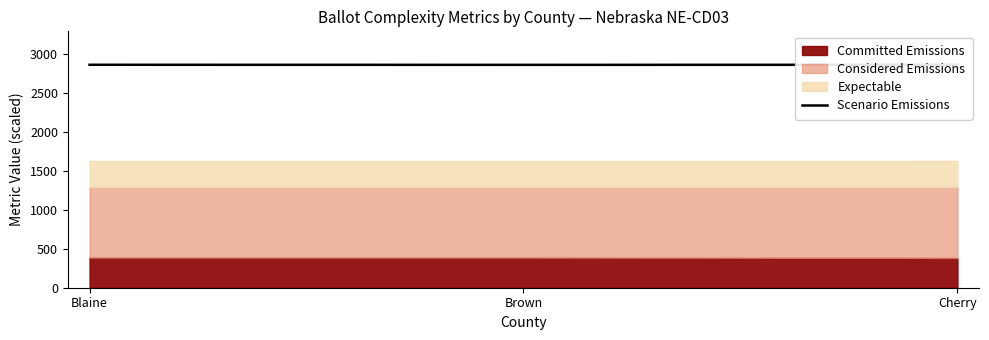

List the labels in order of value, largest first.

Blaine, Cherry, Brown